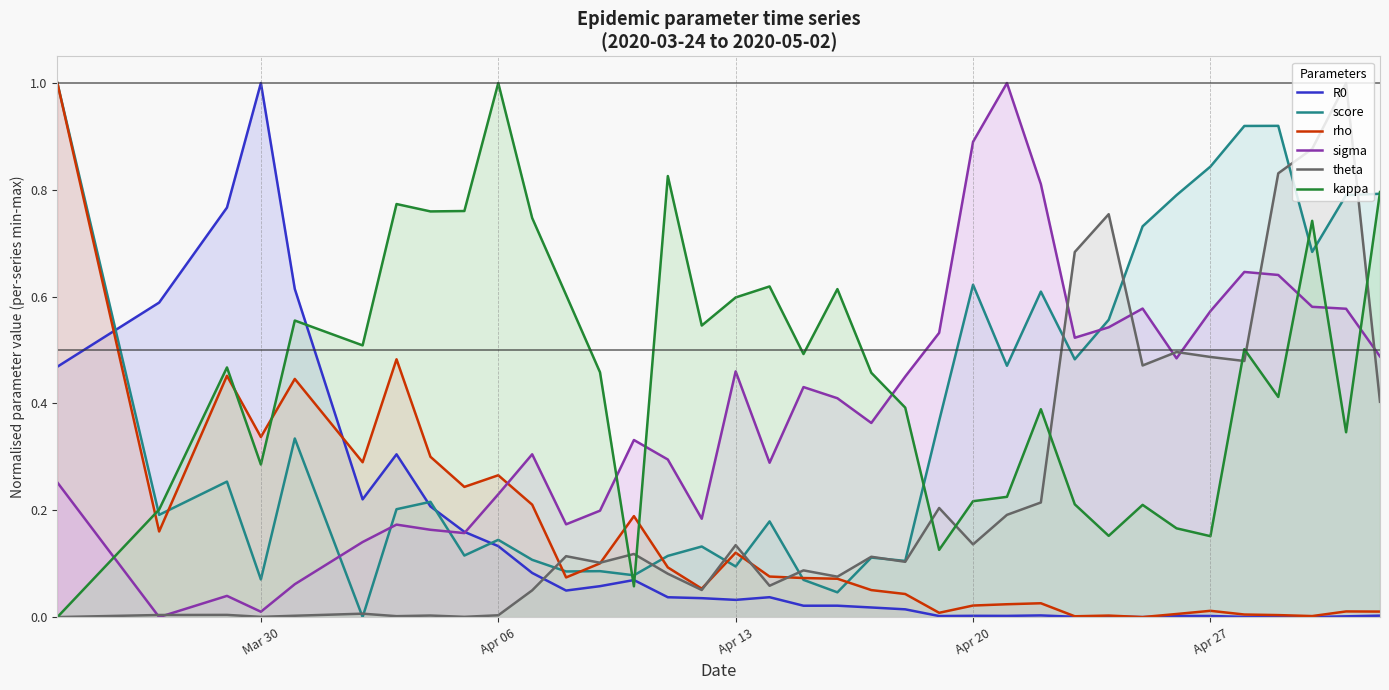

Reading right to left, extract all data points from this chart.

R0: 0.0	0.0	0.0	0.0	0.0	0.0	0.0	0.0	0.0	0.0	0.0	0.0	0.0	0.0	0.0	0.0	0.0	0.0	0.0	0.0	0.0	0.0	0.1	0.1	0.0	0.1	0.1	0.2	0.2	0.3	0.2	0.4	0.6	1.0	0.8	0.7	0.6	0.5	0.5	0.5
score: 0.8	0.8	0.7	0.9	0.9	0.8	0.8	0.7	0.6	0.5	0.6	0.5	0.6	0.4	0.1	0.1	0.0	0.1	0.2	0.1	0.1	0.1	0.1	0.1	0.1	0.1	0.1	0.1	0.2	0.2	0.0	0.2	0.3	0.1	0.3	0.2	0.2	0.5	0.7	1.0
rho: 0.0	0.0	0.0	0.0	0.0	0.0	0.0	0.0	0.0	0.0	0.0	0.0	0.0	0.0	0.0	0.1	0.1	0.1	0.1	0.1	0.1	0.1	0.2	0.1	0.1	0.2	0.3	0.2	0.3	0.5	0.3	0.4	0.4	0.3	0.5	0.3	0.2	0.4	0.7	1.0
sigma: 0.5	0.6	0.6	0.6	0.6	0.6	0.5	0.6	0.5	0.5	0.8	1.0	0.9	0.5	0.5	0.4	0.4	0.4	0.3	0.5	0.2	0.3	0.3	0.2	0.2	0.3	0.2	0.2	0.2	0.2	0.1	0.1	0.1	0.0	0.0	0.0	0.0	0.1	0.2	0.3
theta: 0.4	1.0	0.9	0.8	0.5	0.5	0.5	0.5	0.8	0.7	0.2	0.2	0.1	0.2	0.1	0.1	0.1	0.1	0.1	0.1	0.1	0.1	0.1	0.1	0.1	0.1	0.0	0.0	0.0	0.0	0.0	0.0	0.0	0.0	0.0	0.0	0.0	0.0	0.0	0.0
kappa: 0.8	0.3	0.7	0.4	0.5	0.2	0.2	0.2	0.2	0.2	0.4	0.2	0.2	0.1	0.4	0.5	0.6	0.5	0.6	0.6	0.5	0.8	0.1	0.5	0.6	0.7	1.0	0.8	0.8	0.8	0.5	0.5	0.6	0.3	0.5	0.3	0.2	0.1	0.1	0.0